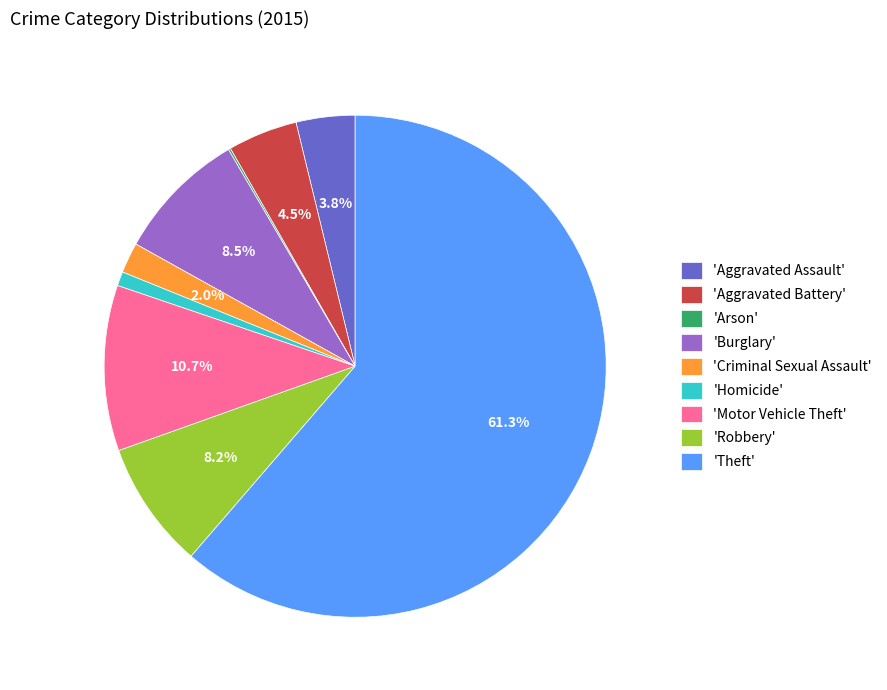

Which slice is the largest?

'Theft'